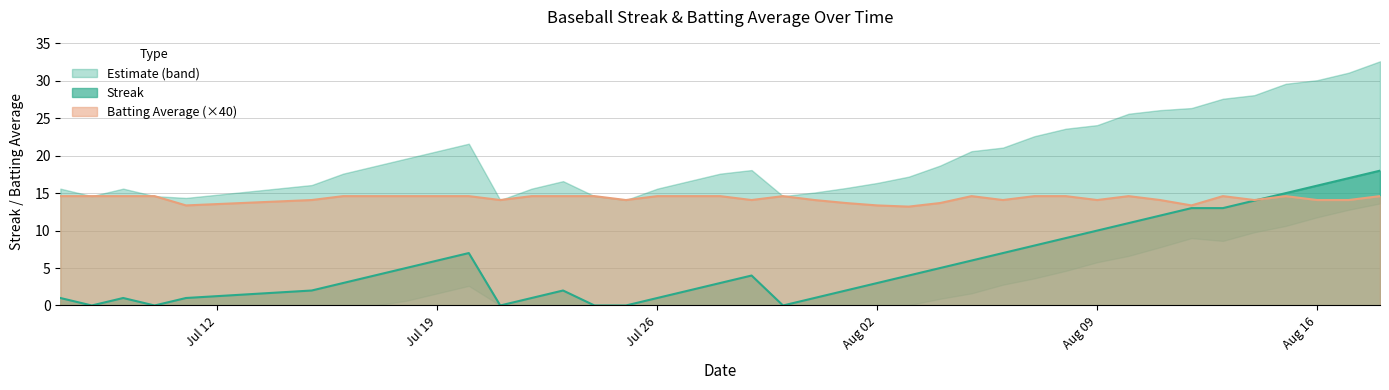

Which series ends up on top after the final intersection of Batting Average1 and Streak?

Streak